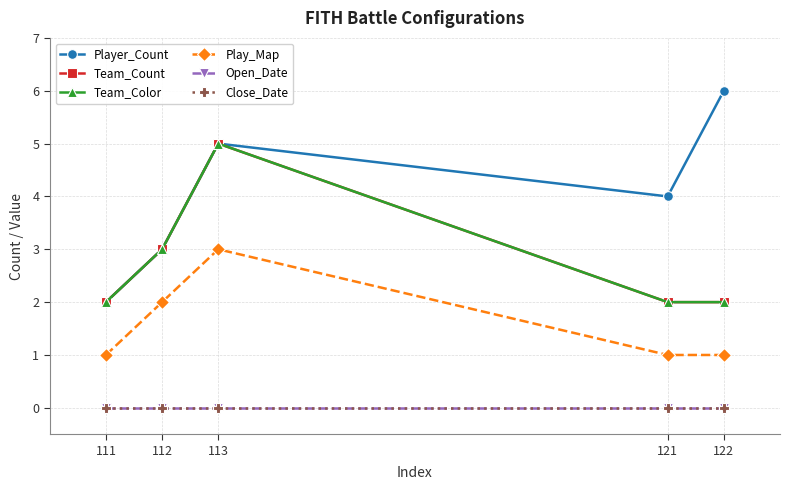

The Team_Color series shows 1 at 111. True or false?

False